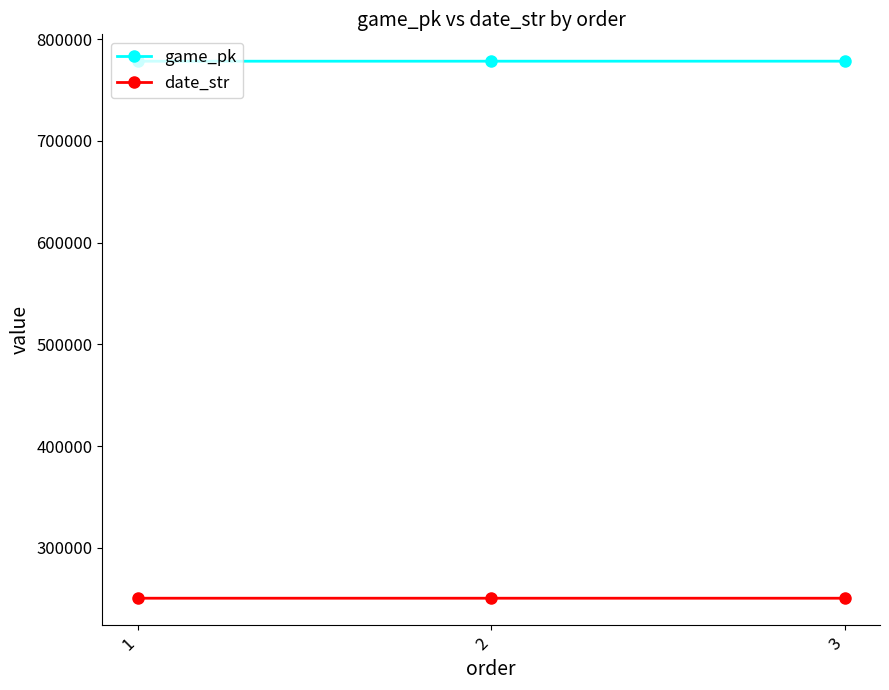

What is the difference between the highest and lowest values at 1?

527908